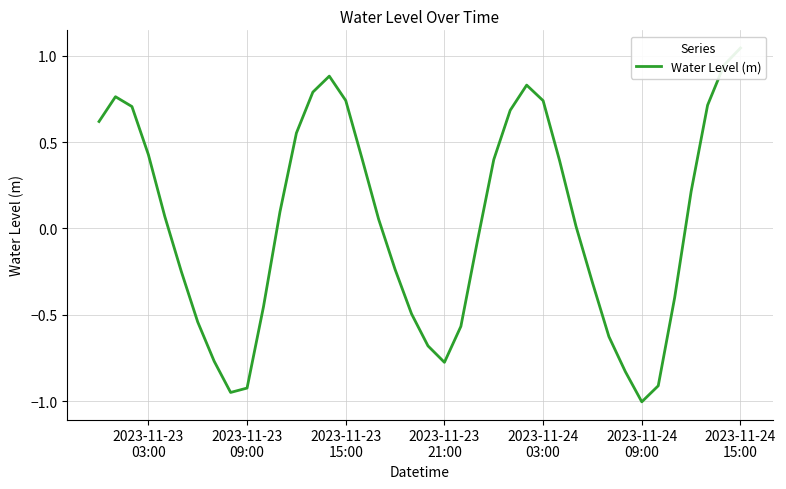

How many data points does each series have?

40